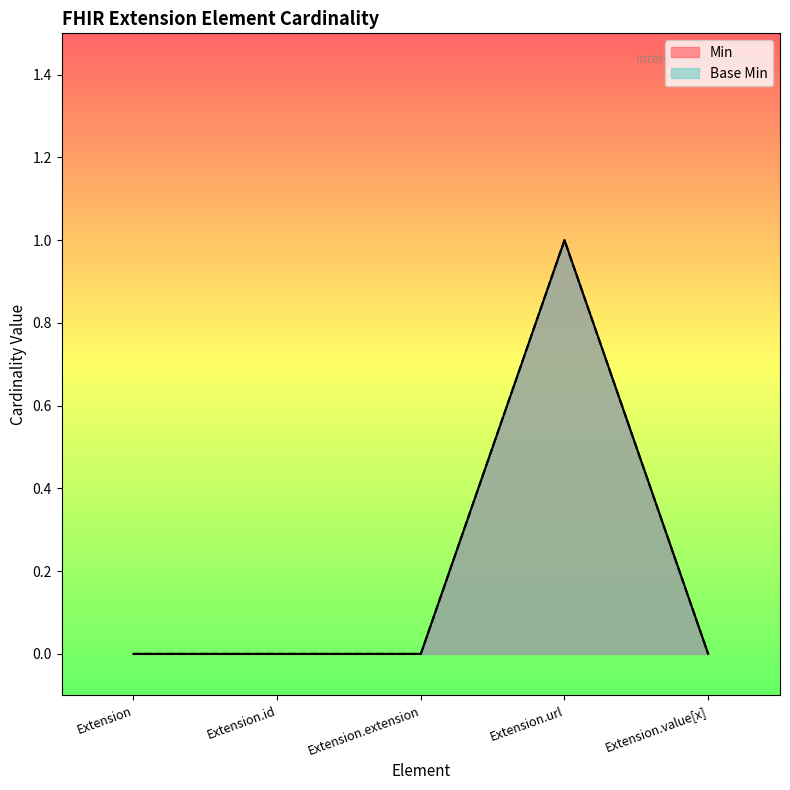

Reading left to right, list all the values displayed in this chart.

Min: 0	0	0	1	0
Base Min: 0	0	0	1	0